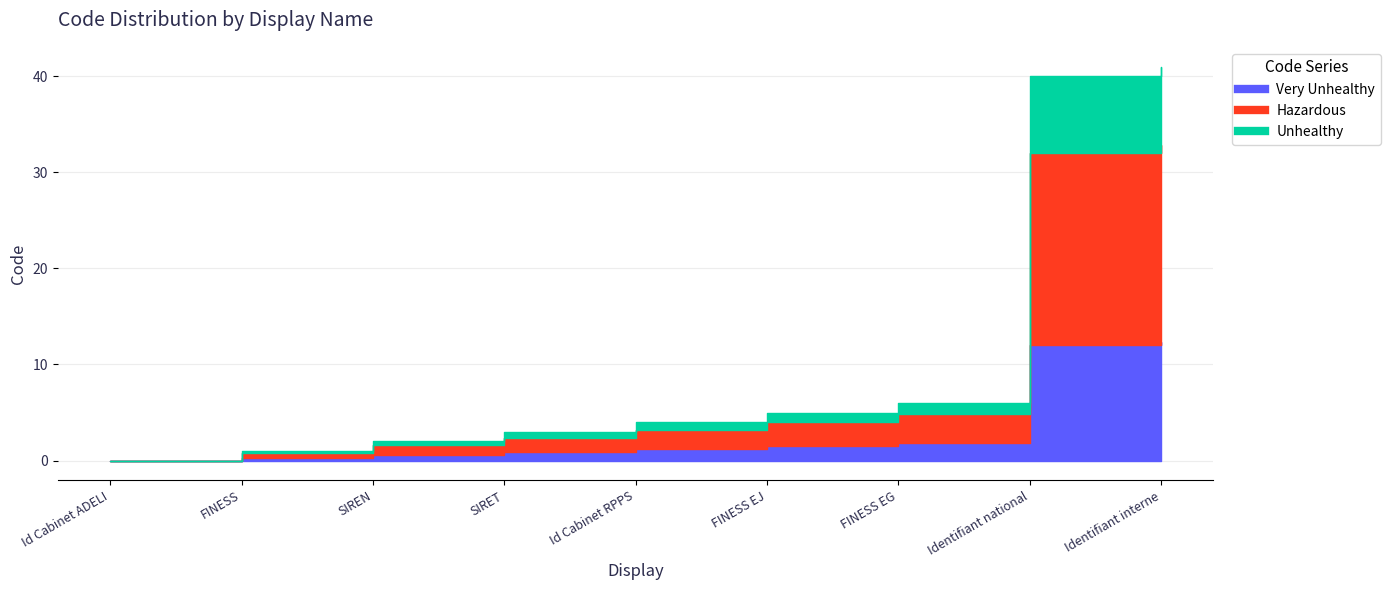

True or false: Code_1 and Code_0 cross at least once.

False